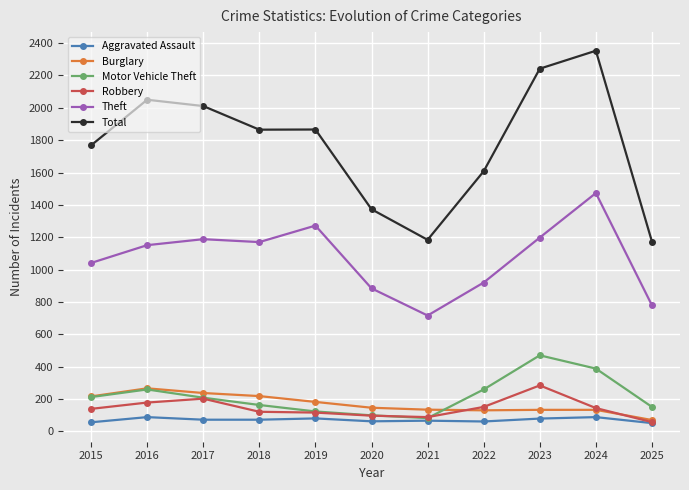

What is the value of the Total point at the 8th from the left?

1608